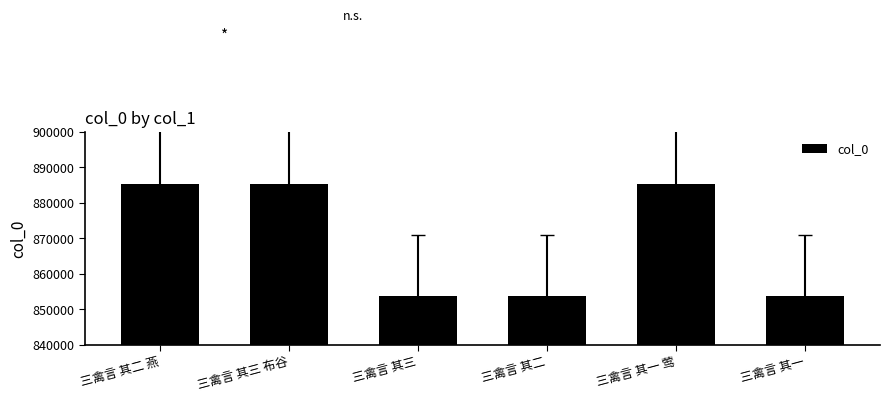

Rank the categories by value from lowest to highest.

三禽言 其三, 三禽言 其二, 三禽言 其一, 三禽言 其三 布谷, 三禽言 其一 莺, 三禽言 其二 燕